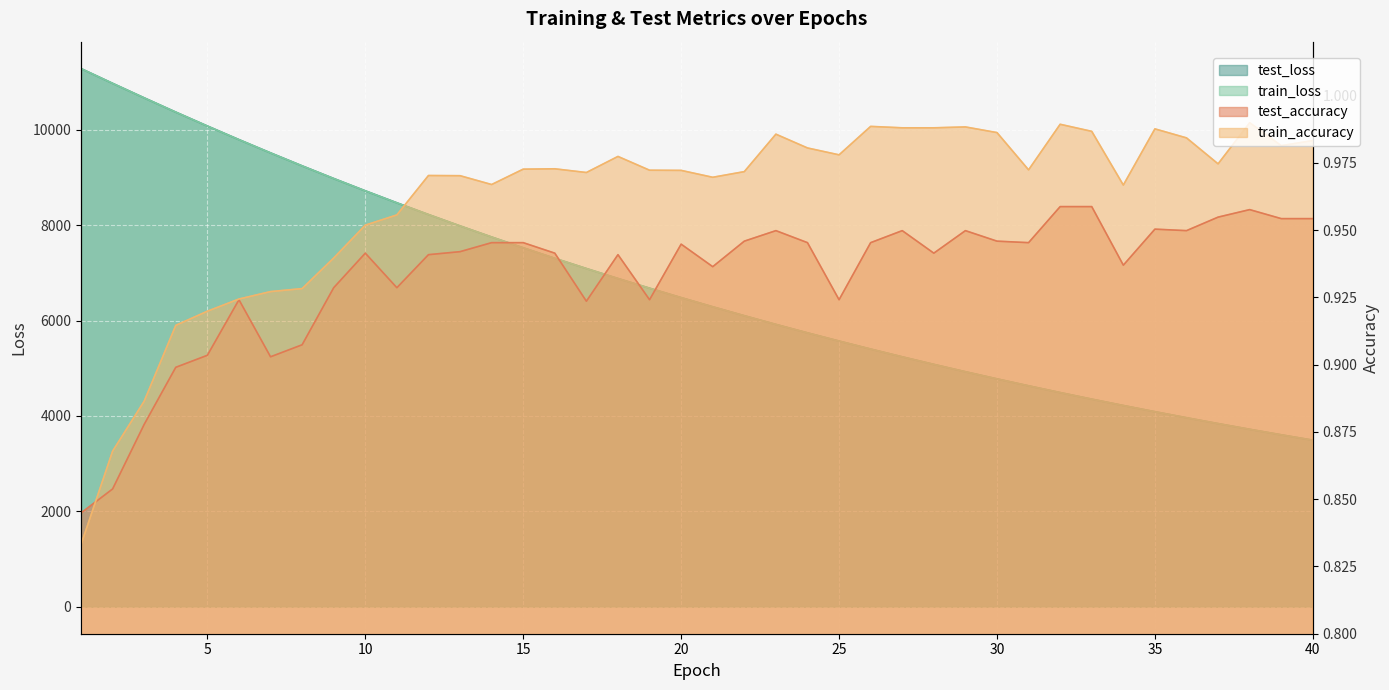

What is the spread (max minus min) of values at 15?

7523.2